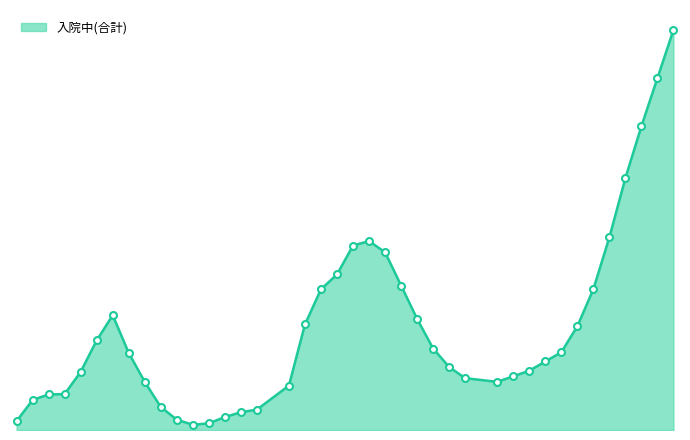

List the labels in order of value, largest first.

2020-12-22, 2020-12-15, 2020-12-08, 2020-12-01, 2020-11-24, 2020-08-11, 2020-08-04, 2020-08-18, 2020-07-28, 2020-08-25, 2020-07-21, 2020-11-17, 2020-04-21, 2020-09-01, 2020-07-14, 2020-11-10, 2020-04-14, 2020-09-08, 2020-11-03, 2020-04-28, 2020-10-27, 2020-09-15, 2020-10-20, 2020-04-07, 2020-10-13, 2020-09-22, 2020-05-05, 2020-10-06, 2020-07-07, 2020-03-31, 2020-03-24, 2020-03-17, 2020-05-12, 2020-06-23, 2020-06-16, 2020-06-09, 2020-05-19, 2020-03-10, 2020-06-02, 2020-05-26